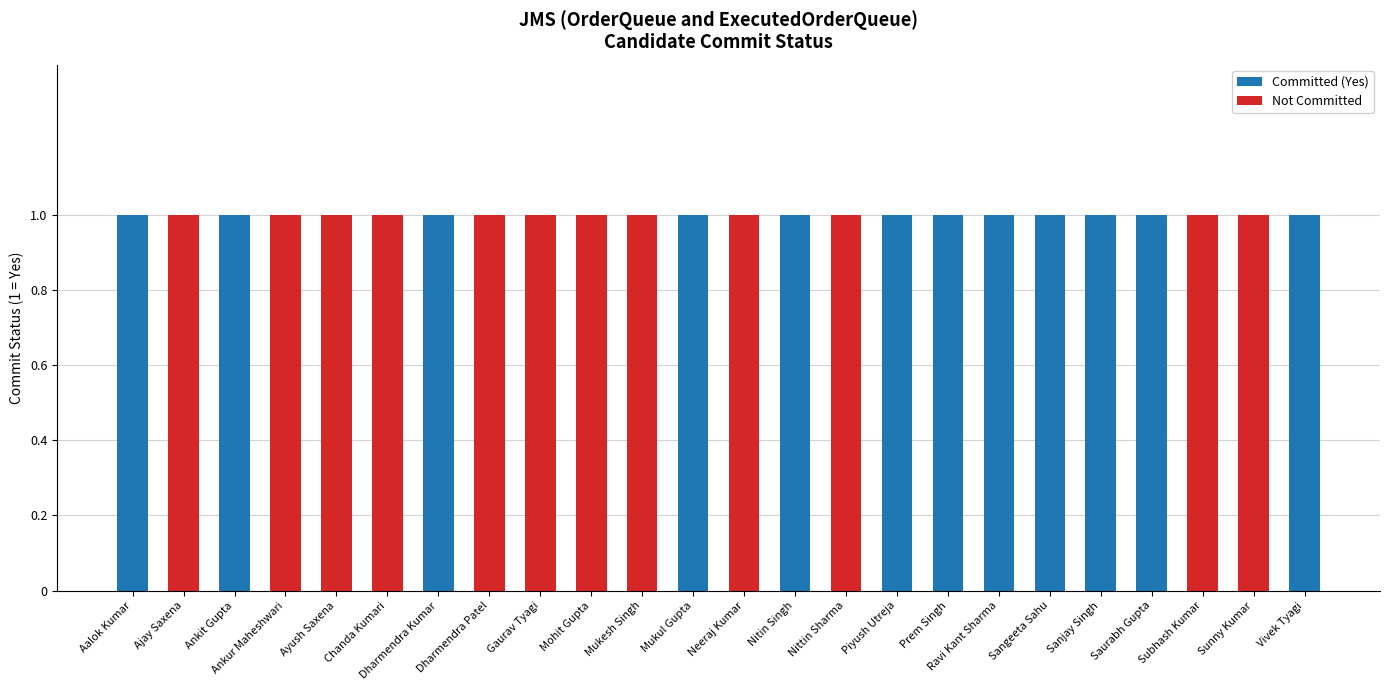

What is the total value across all series at Ajay Saxena?

1